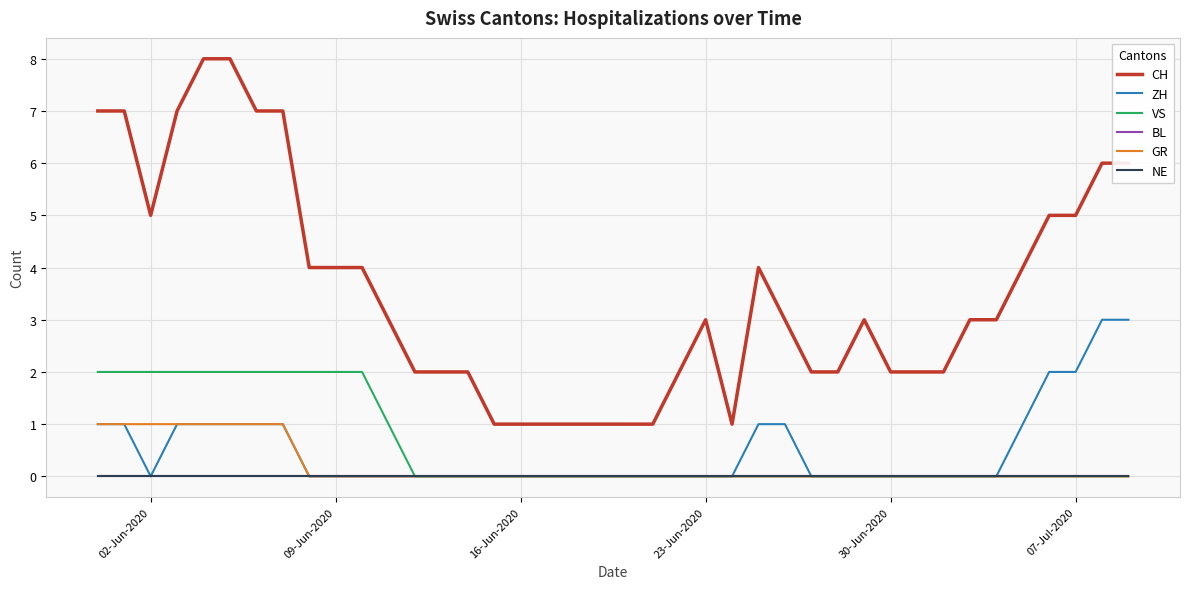

Does the chart have visible grid lines?

Yes